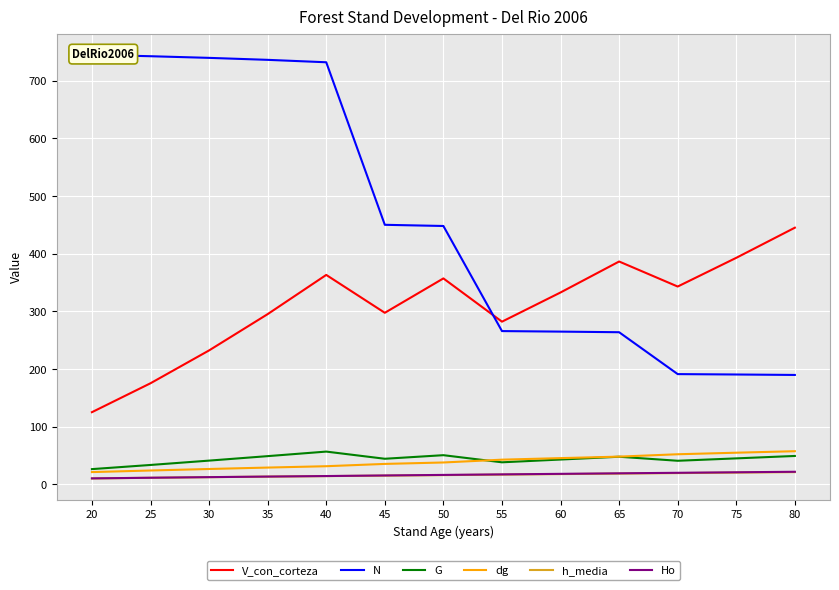

List the series in order of their peak value, lowest first.

h_media, Ho, G, dg, V_con_corteza, N